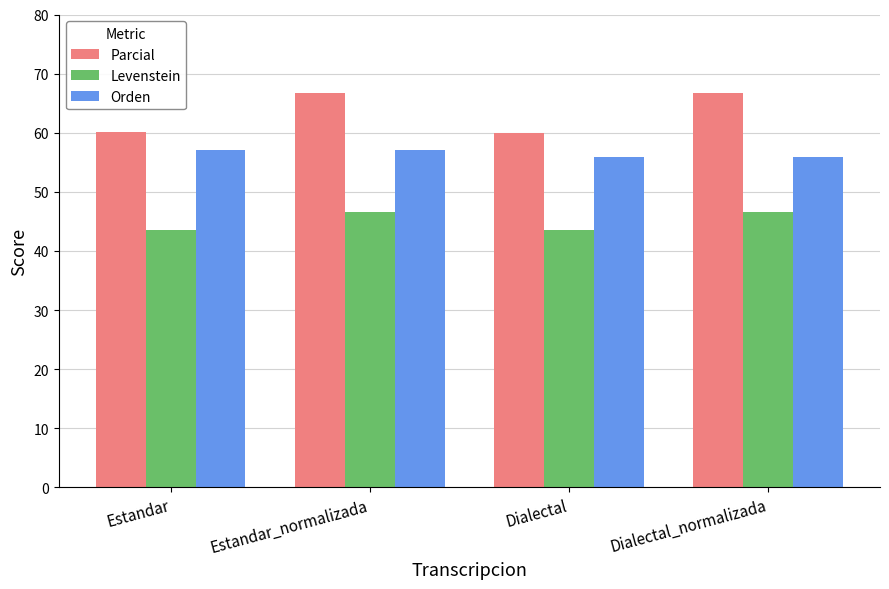

How many values in the Levenstein series exceed 46?

2